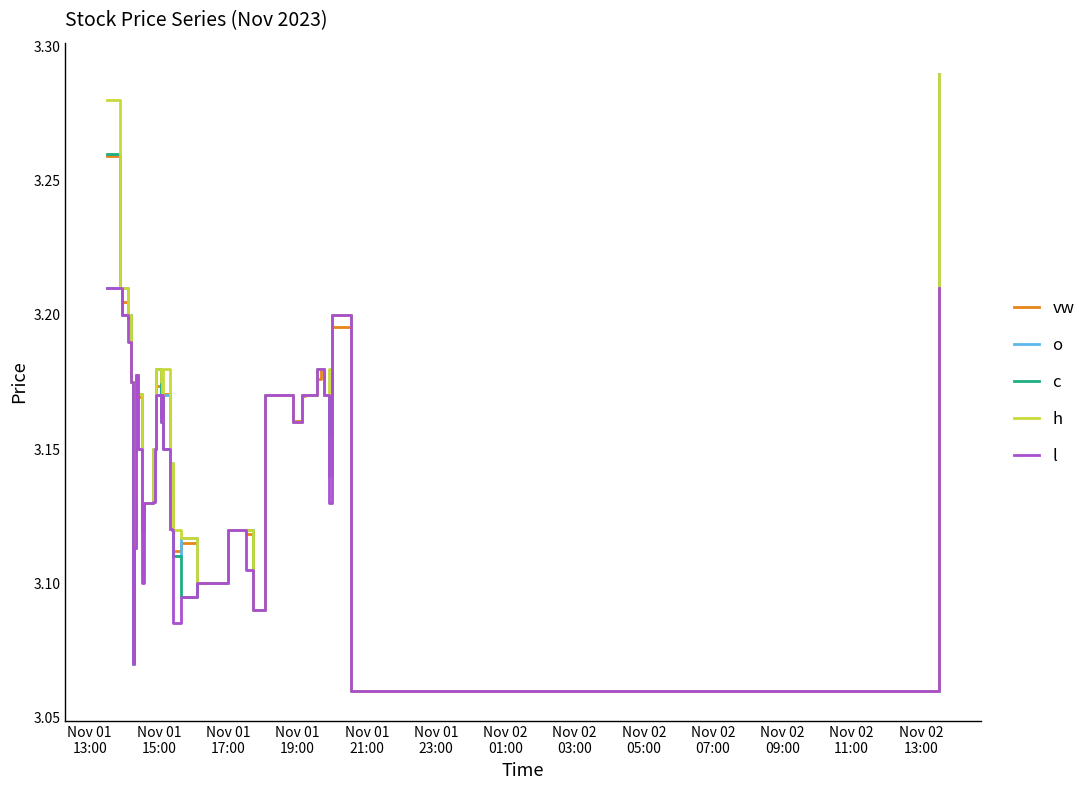

True or false: h and o cross at least once.

False